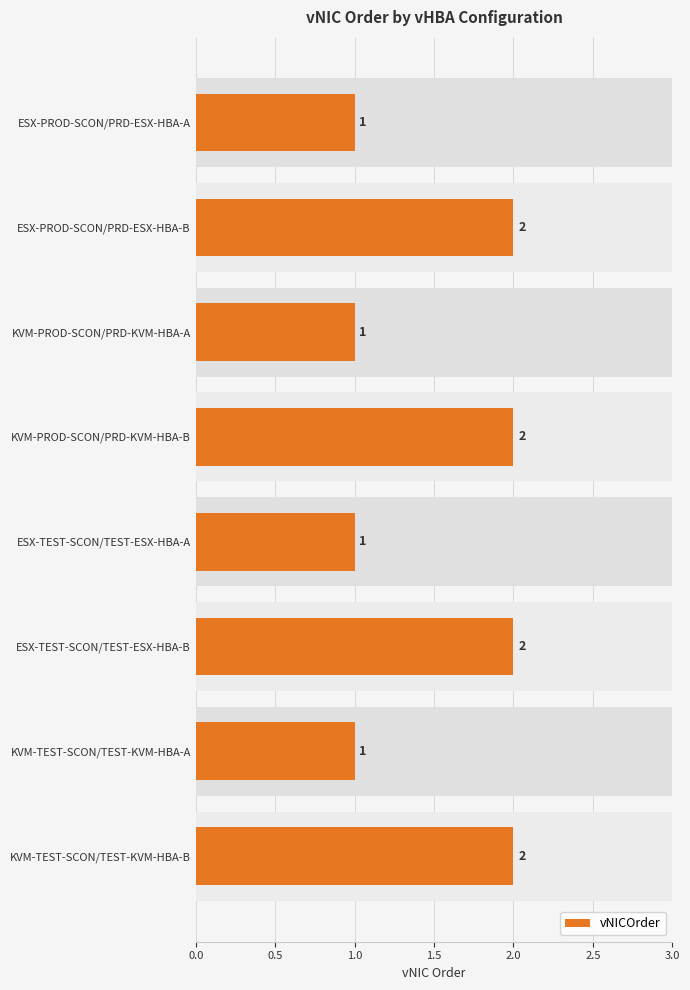

What is the value of the 5th bar from the left?

1